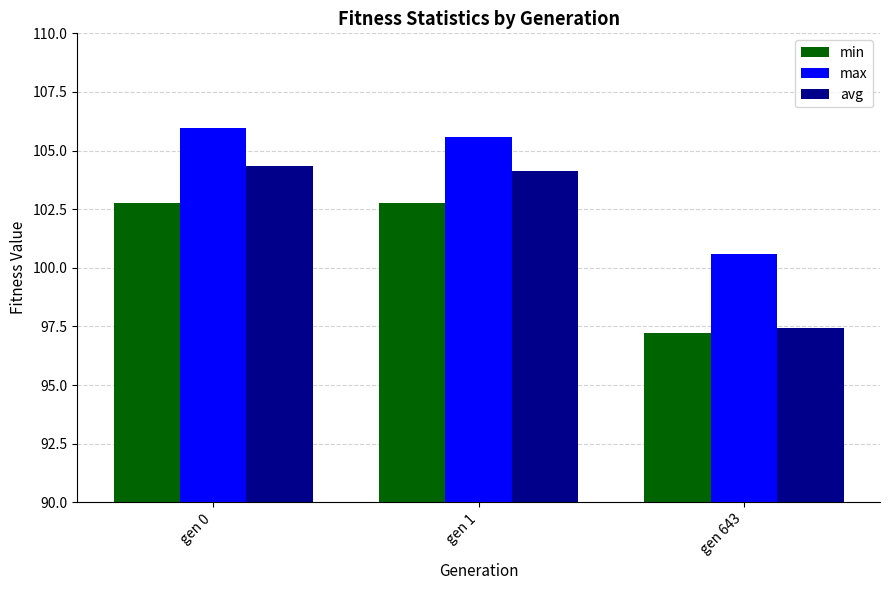

At gen 0, list the series in order from largest to smallest.

max, avg, min